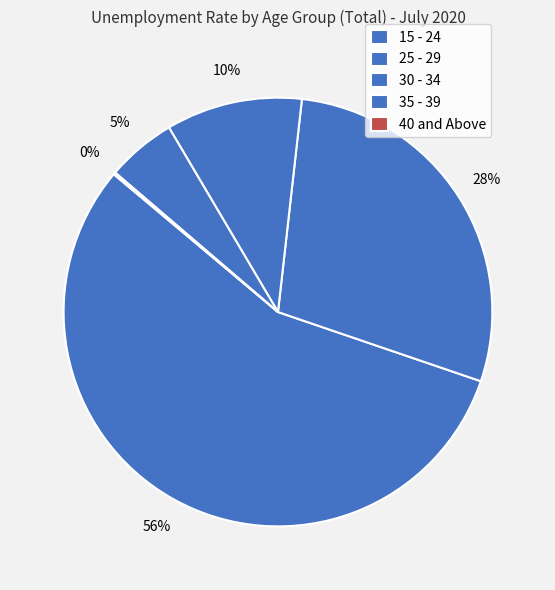

What is the change in value from 30 - 34 to 40 and Above?

-2.0